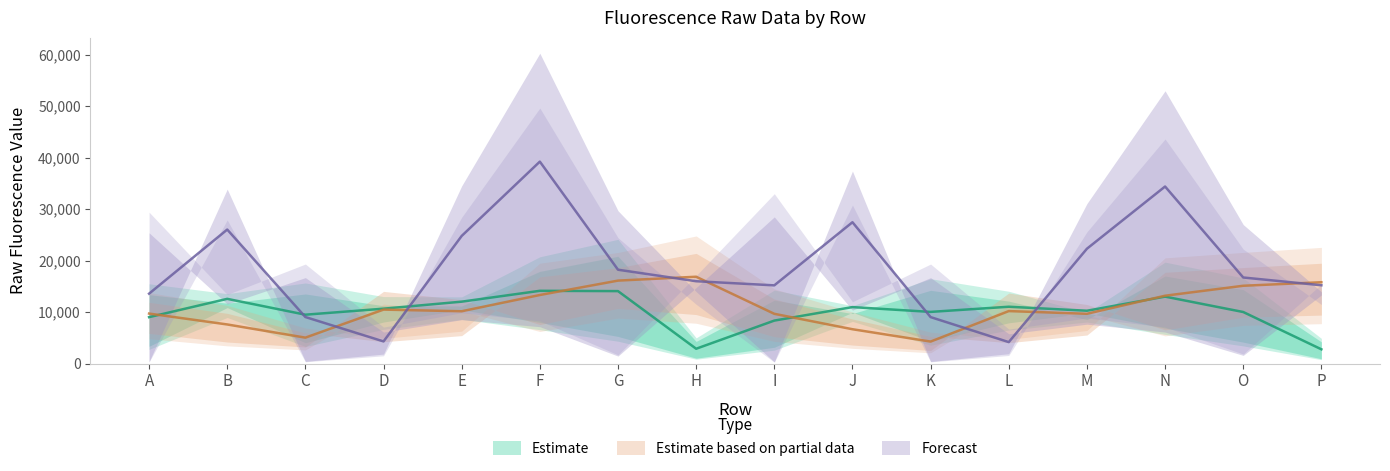

At which category is the sum across all series the highest?

F